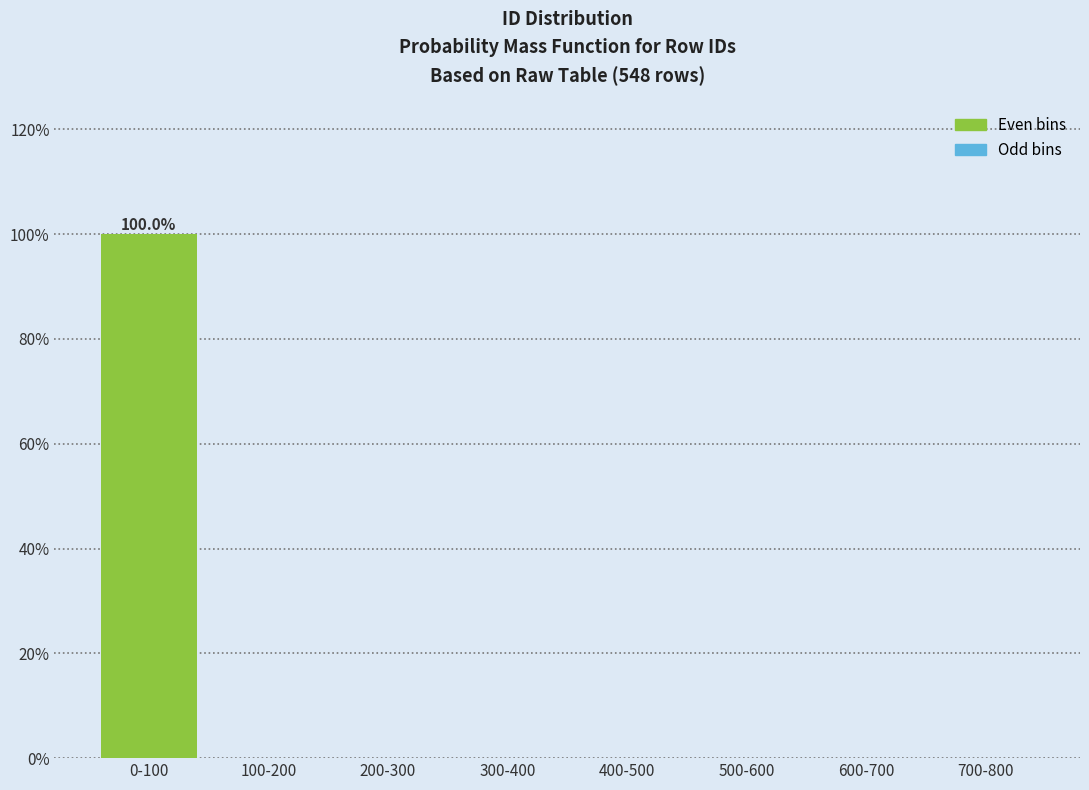

Reading left to right, transcribe all the data shown in this chart.

0-100=100	100-200=0	200-300=0	300-400=0	400-500=0	500-600=0	600-700=0	700-800=0